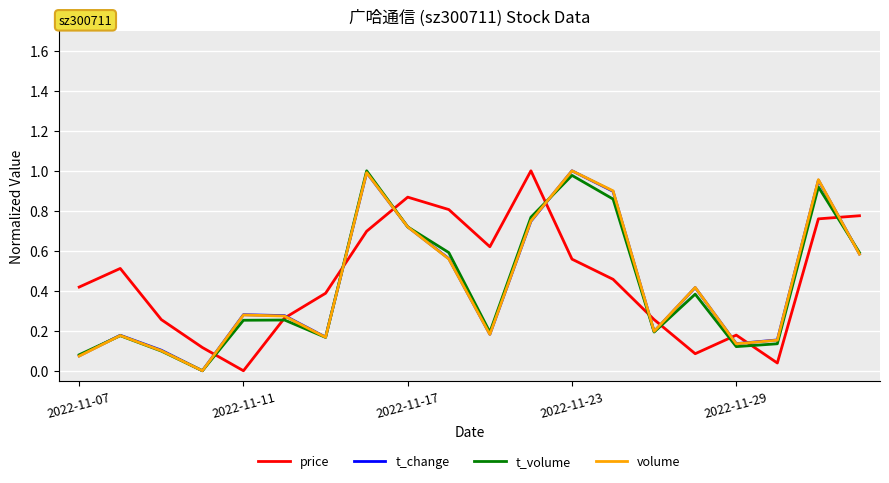

Is this an area chart (filled region under the line)?

No